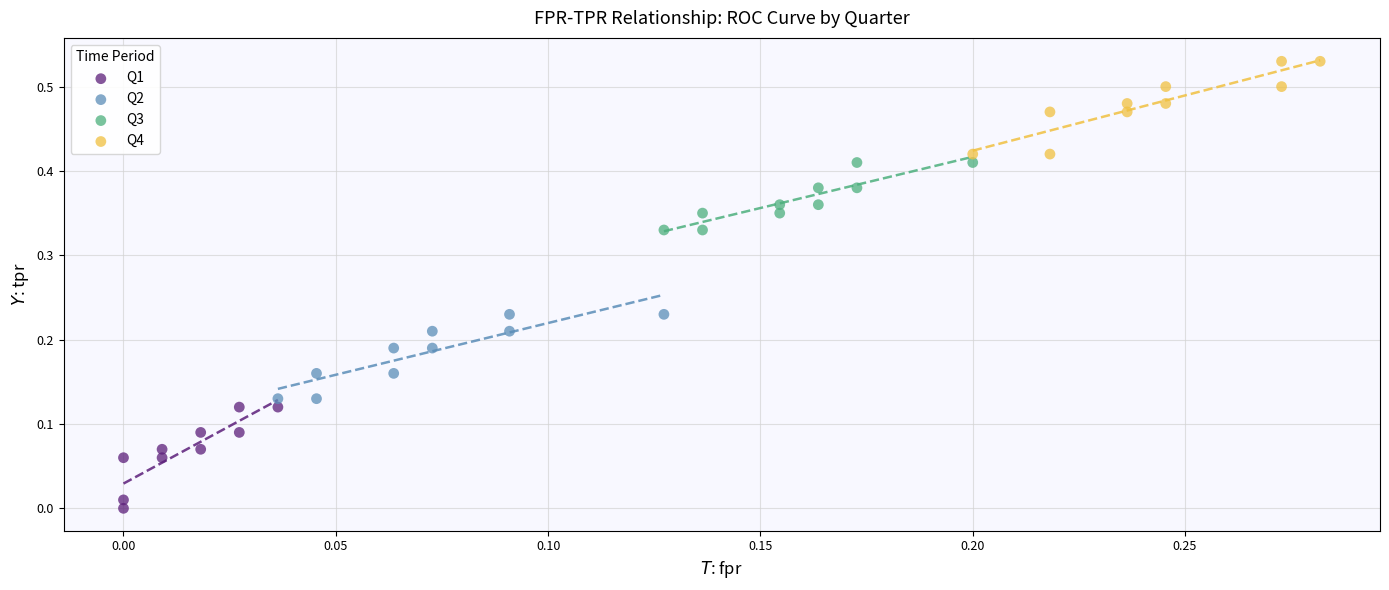

What are all the series names shown in the legend?

Q1, Q2, Q3, Q4